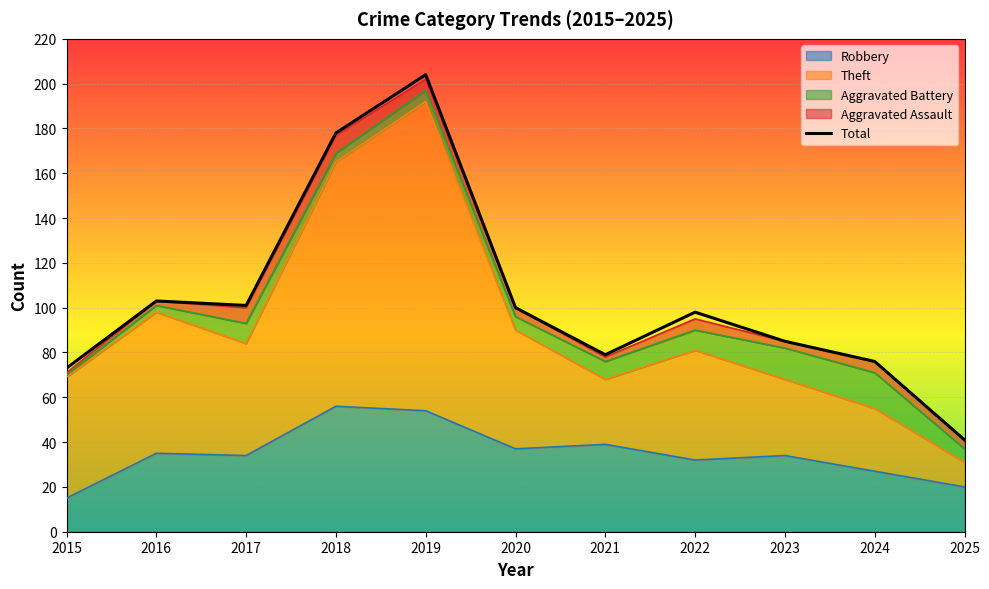

Approximately how many times larger is the value at 2023 compared to 2024?

1.1